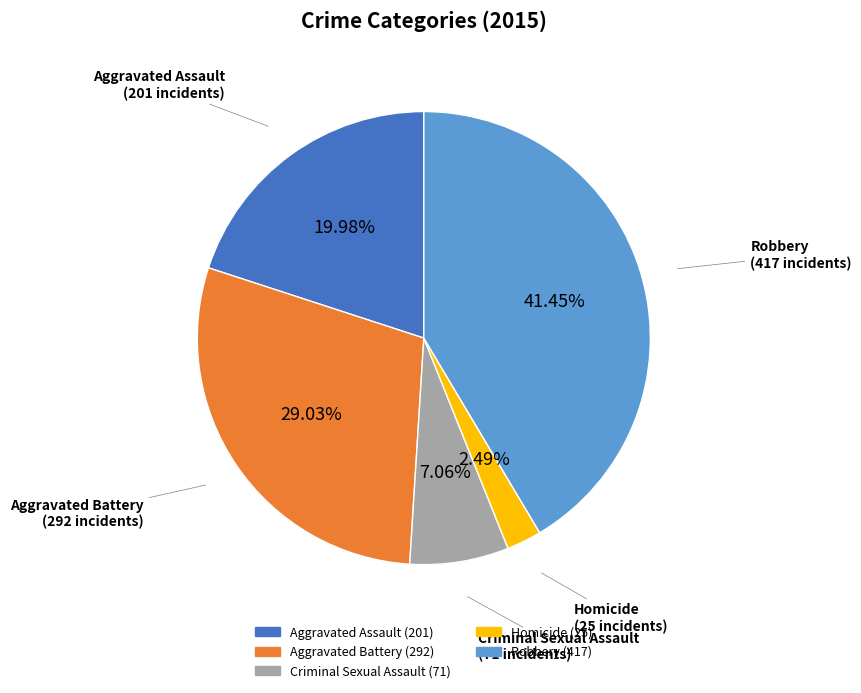

Rank the categories by value from lowest to highest.

Homicide, Criminal Sexual Assault, Aggravated Assault, Aggravated Battery, Robbery